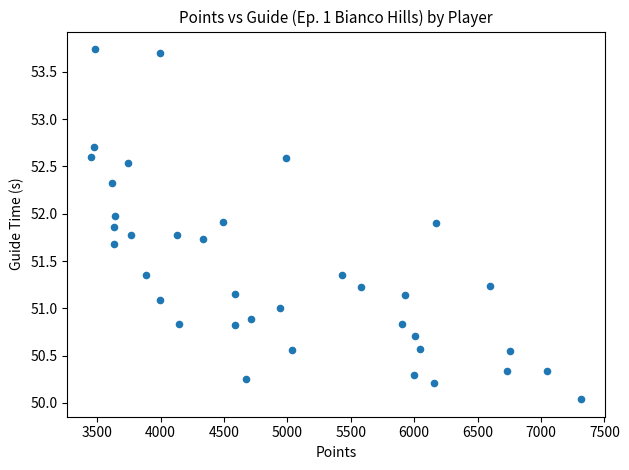

What is the range of Y values (max minus min)?

3.7